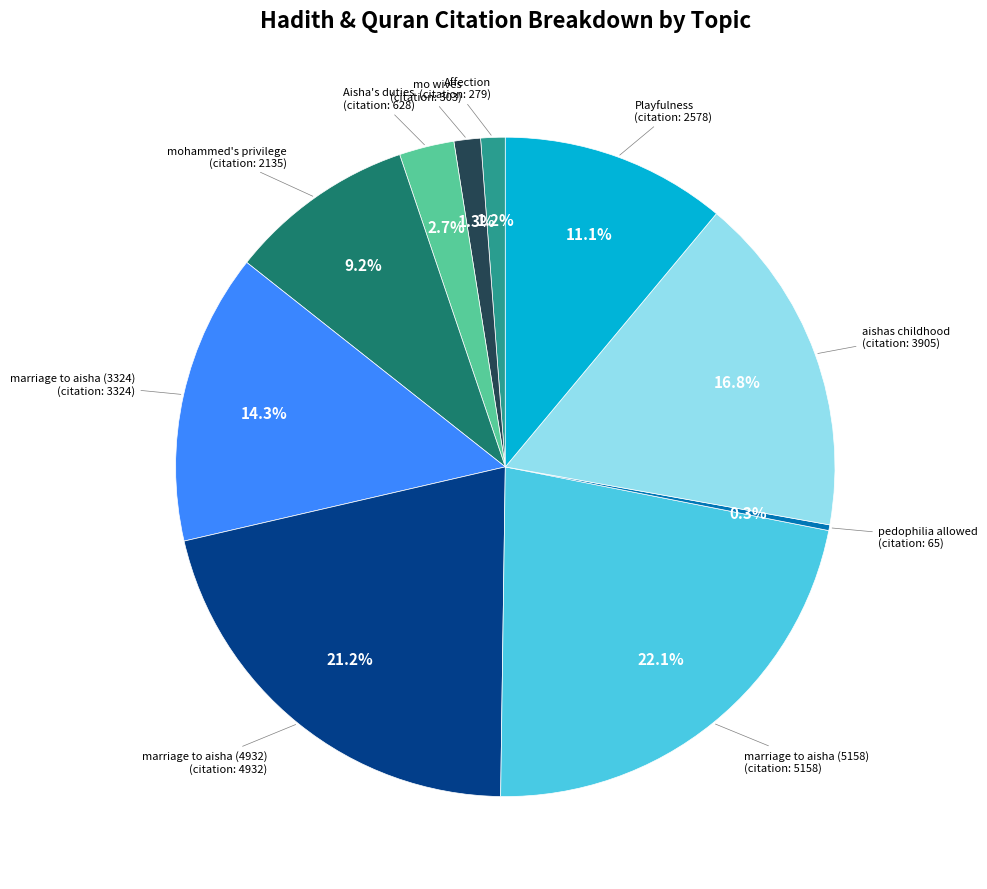

Does any single category account for the majority?

No